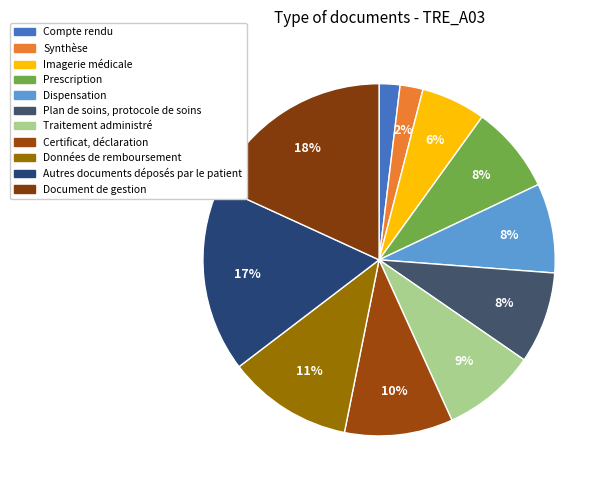

Count the number of slices in the pie.

11